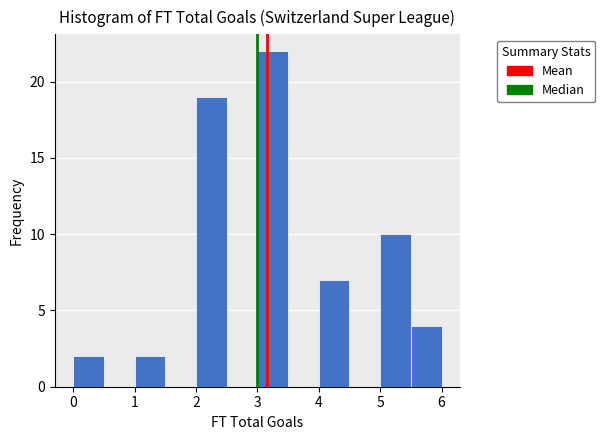

Reading left to right, transcribe this chart: for each bar, give the range it covers on the x-axis and its height. The values are not printed on the chart, so give them approximately, as read against the axis.

0.0 to 0.5: 2
0.5 to 1.0: 0
1.0 to 1.5: 2
1.5 to 2.0: 0
2.0 to 2.5: 19
2.5 to 3.0: 0
3.0 to 3.5: 22
3.5 to 4.0: 0
4.0 to 4.5: 7
4.5 to 5.0: 0
5.0 to 5.5: 10
5.5 to 6.0: 4